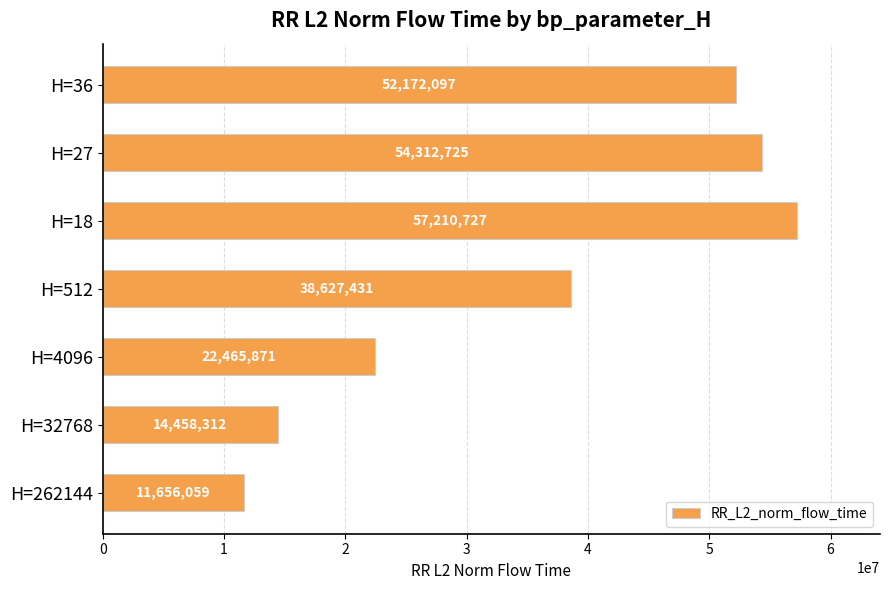

Is it true that the value at H=262144 is 15190610.9?

False